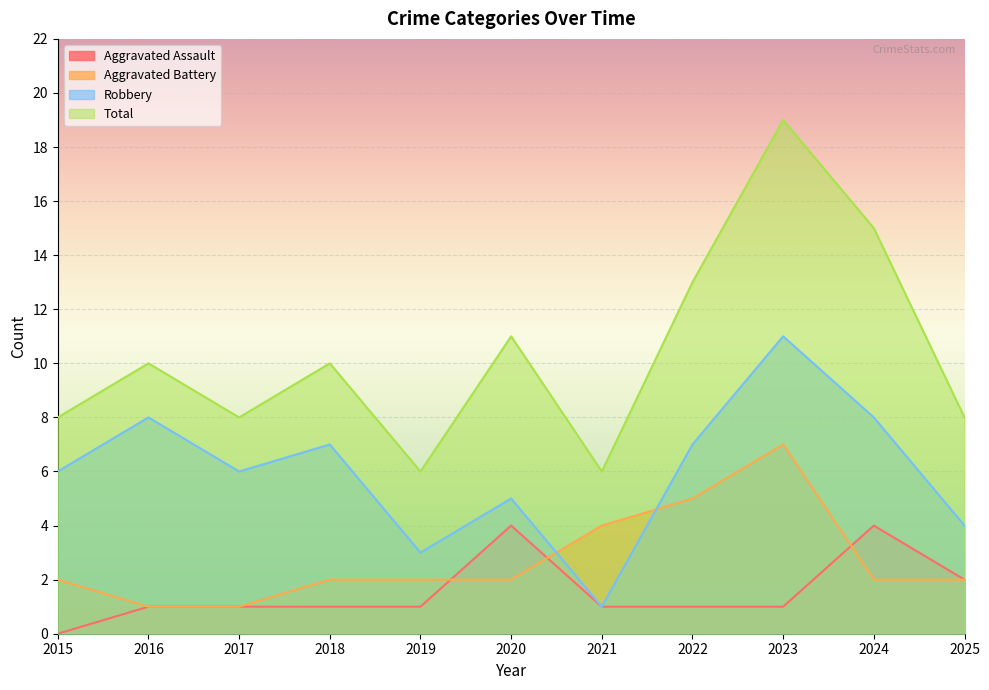

Reading left to right, transcribe all the data shown in this chart.

Aggravated Assault: 0	1	1	1	1	4	1	1	1	4	2
Aggravated Battery: 2	1	1	2	2	2	4	5	7	2	2
Robbery: 6	8	6	7	3	5	1	7	11	8	4
Total: 8	10	8	10	6	11	6	13	19	15	8